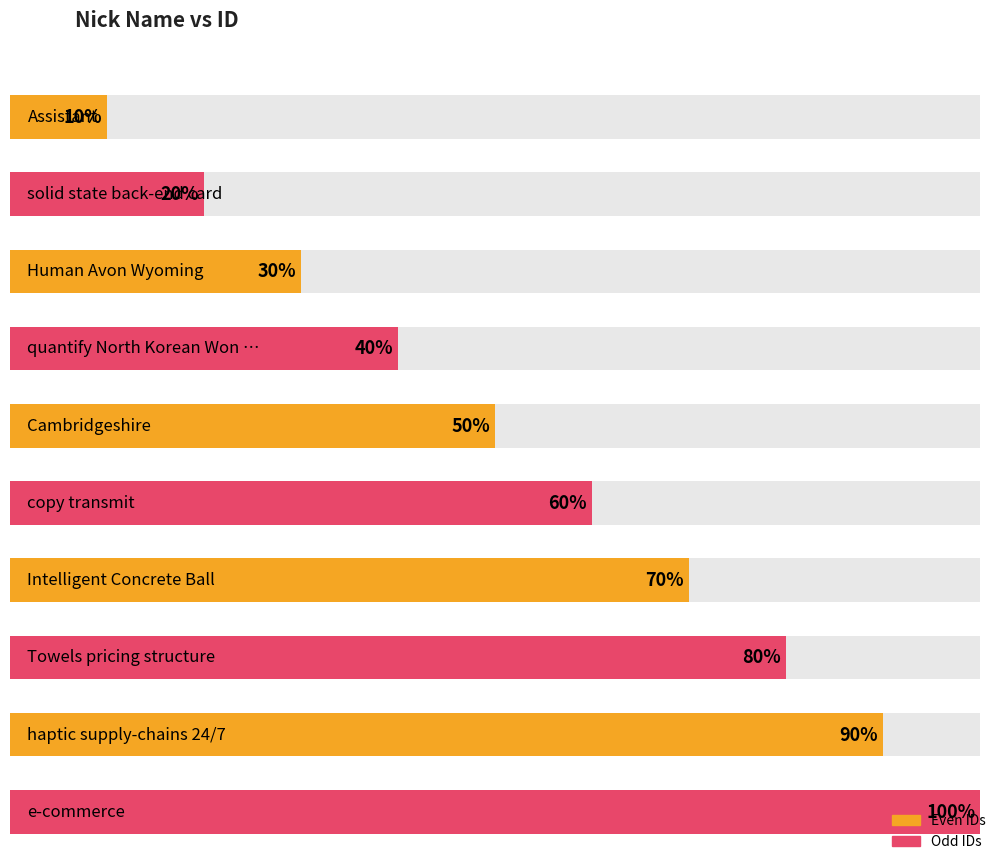

How many data points are less than 6?

5